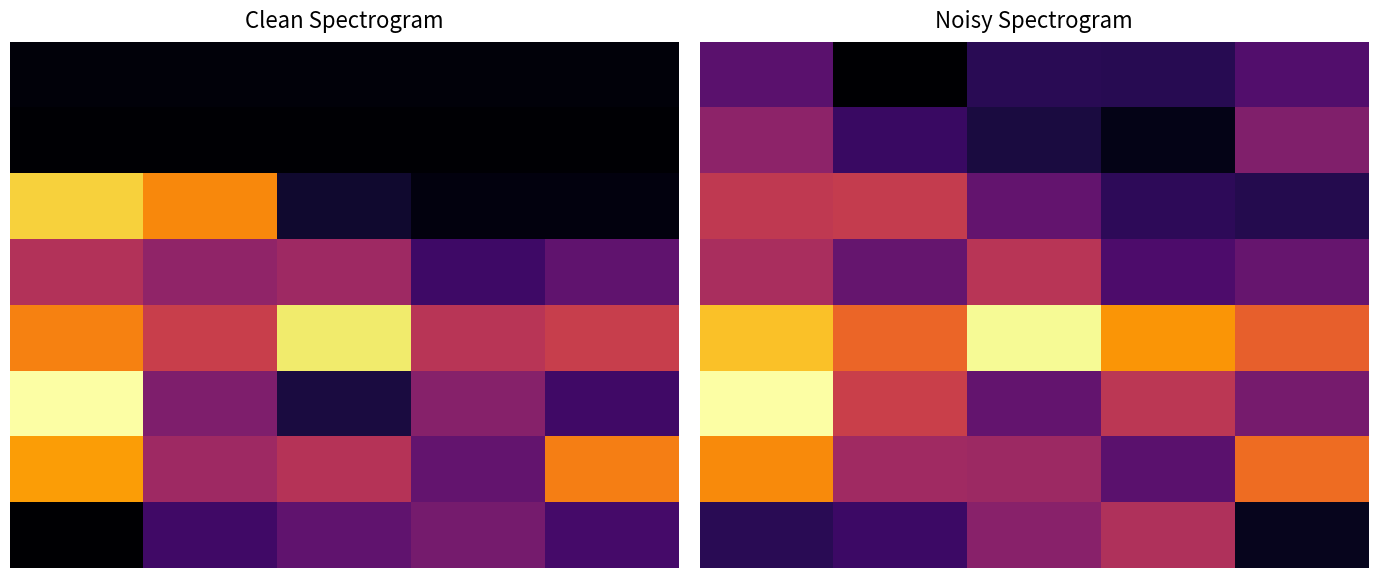

Which series has the widest spread of values?

2